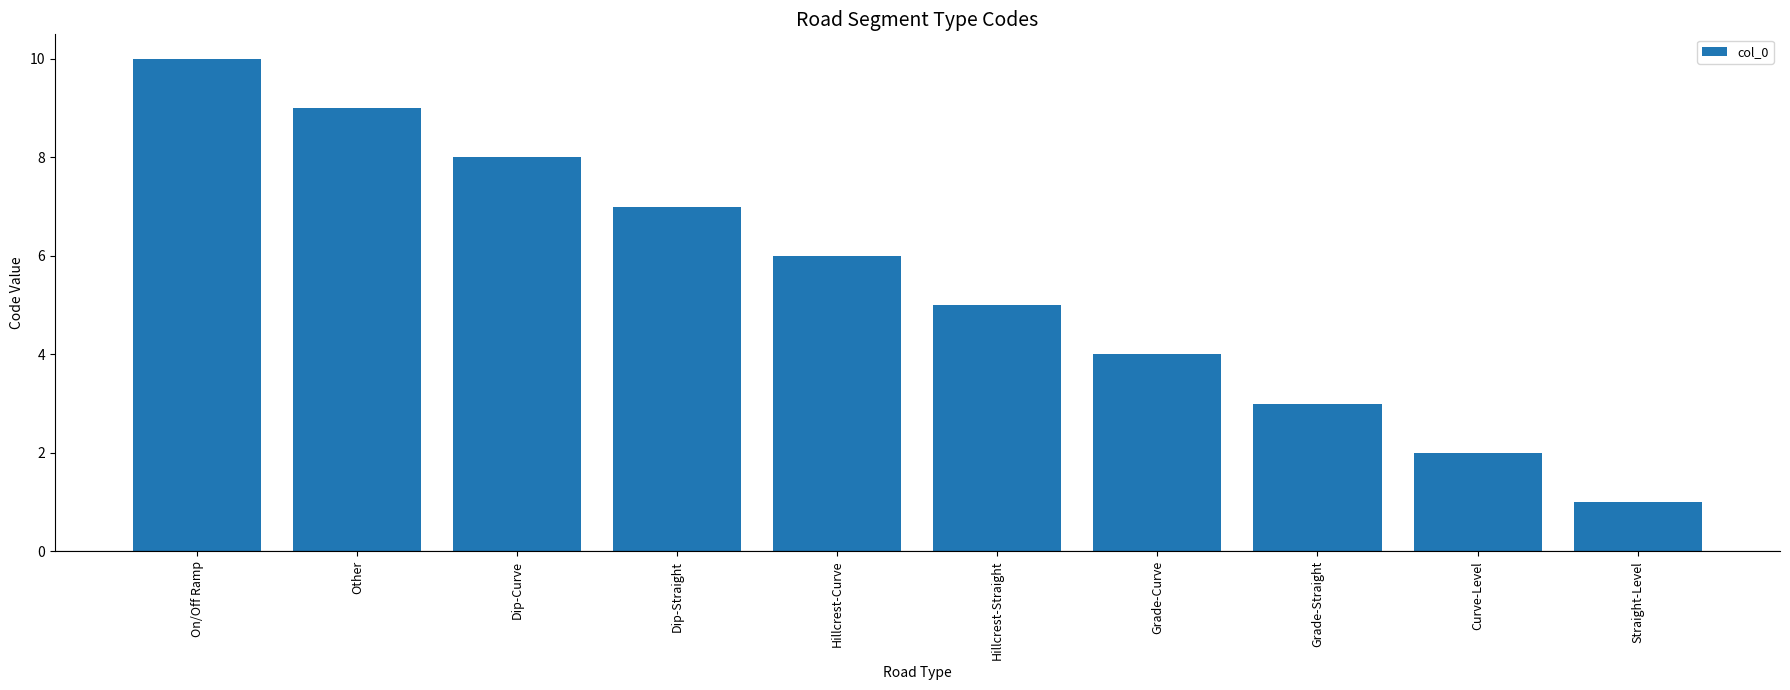

At which label is the value closest to 5?

Hillcrest-Straight